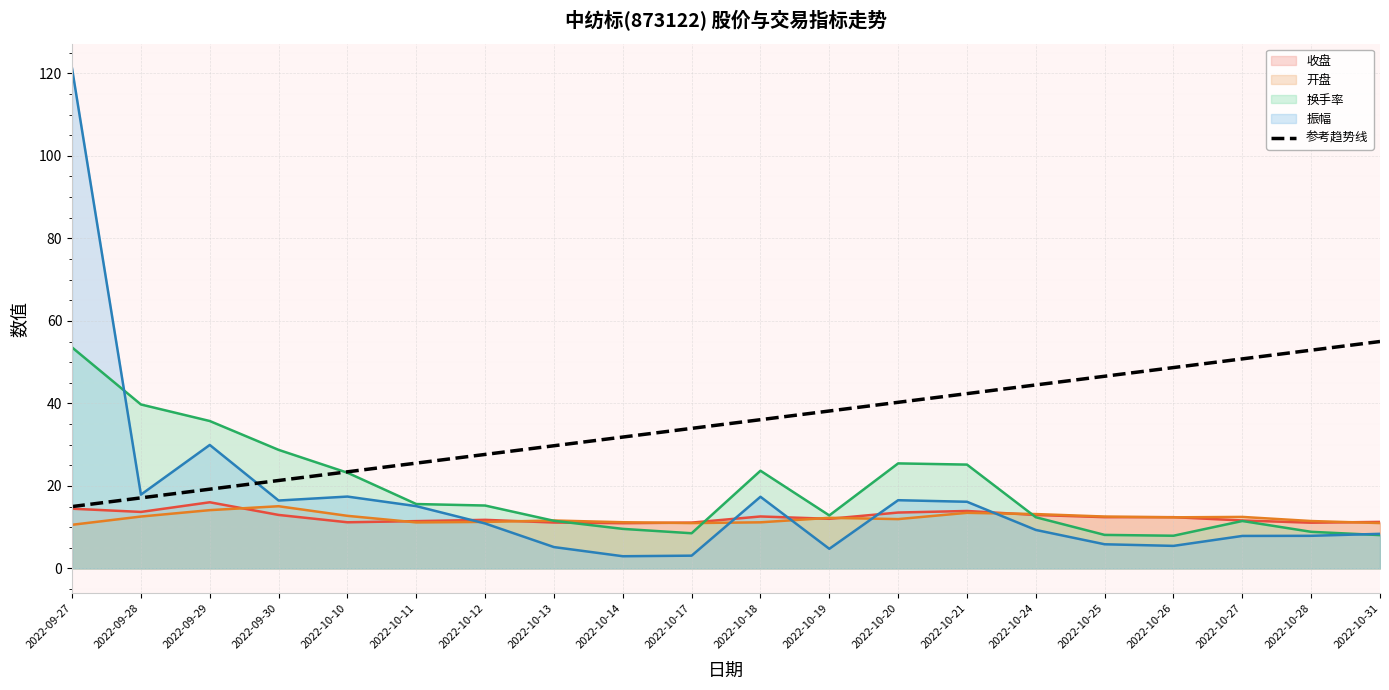

The value of 换手率 at 2022-10-10 is 9.4. True or false?

False